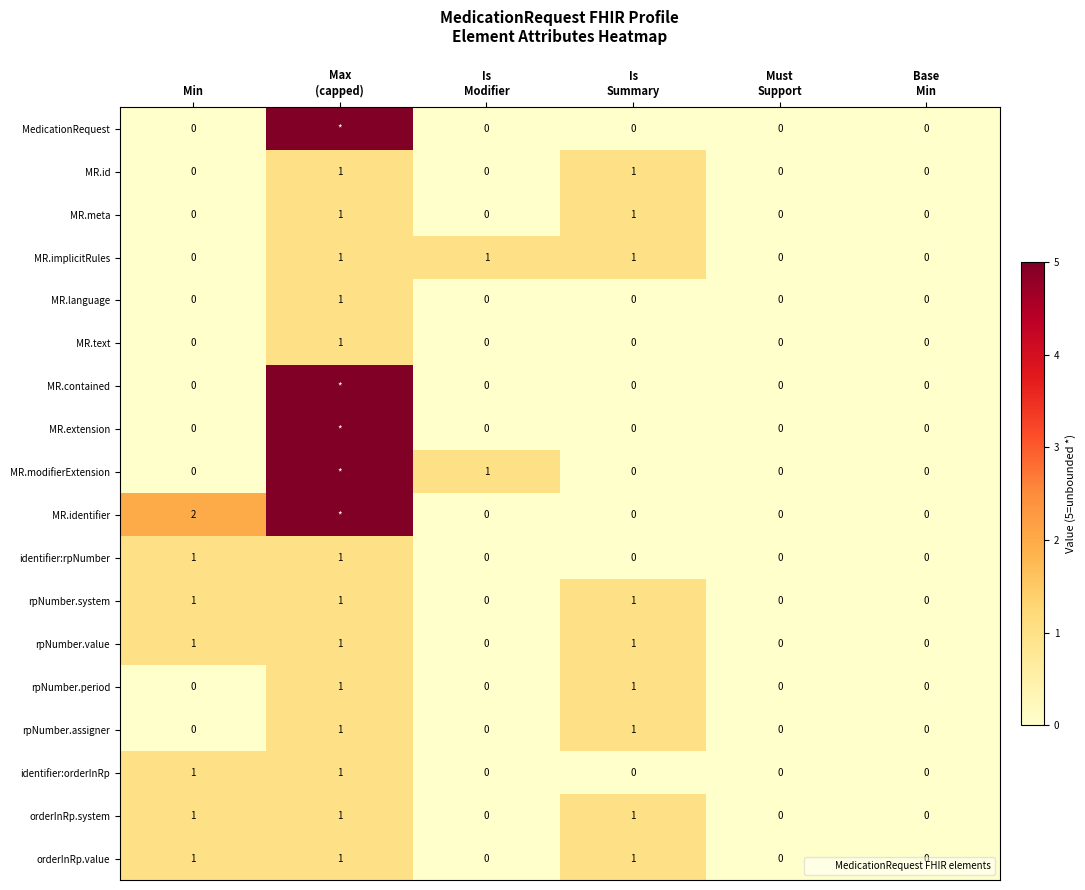

How many categories are shown in the chart?

6